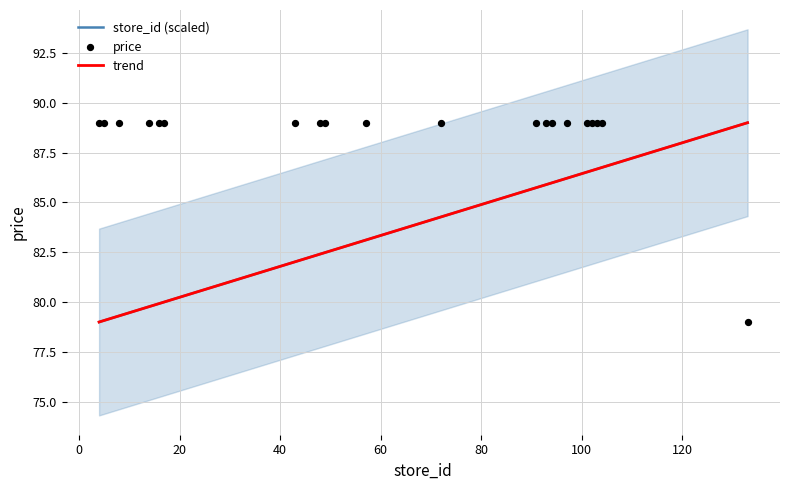

Is the value of store_id (scaled) at 11 greater than the value of trend at 12?

No